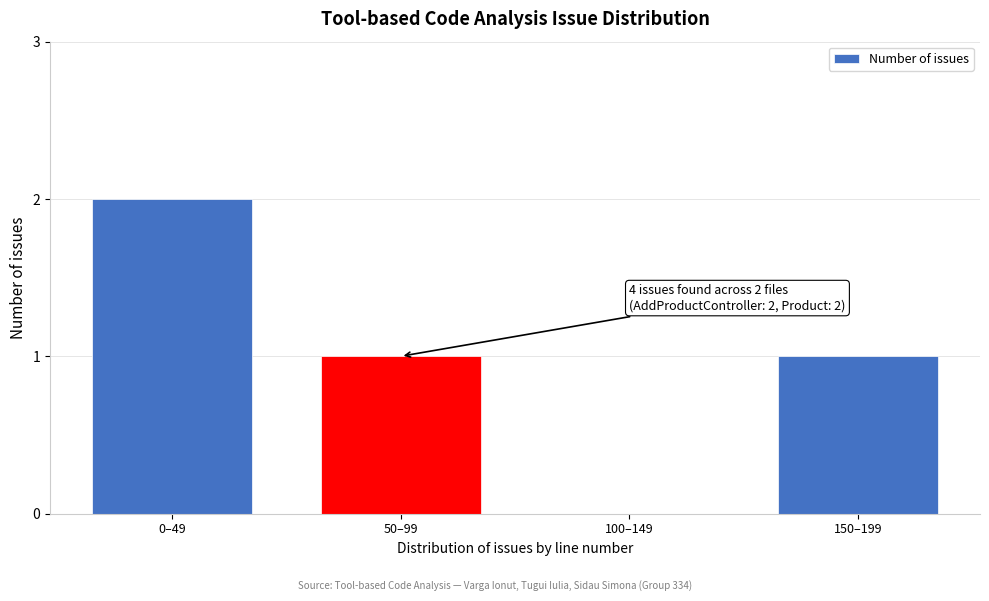

Reading left to right, extract all data points from this chart.

0–49=2	50–99=1	100–149=0	150–199=1